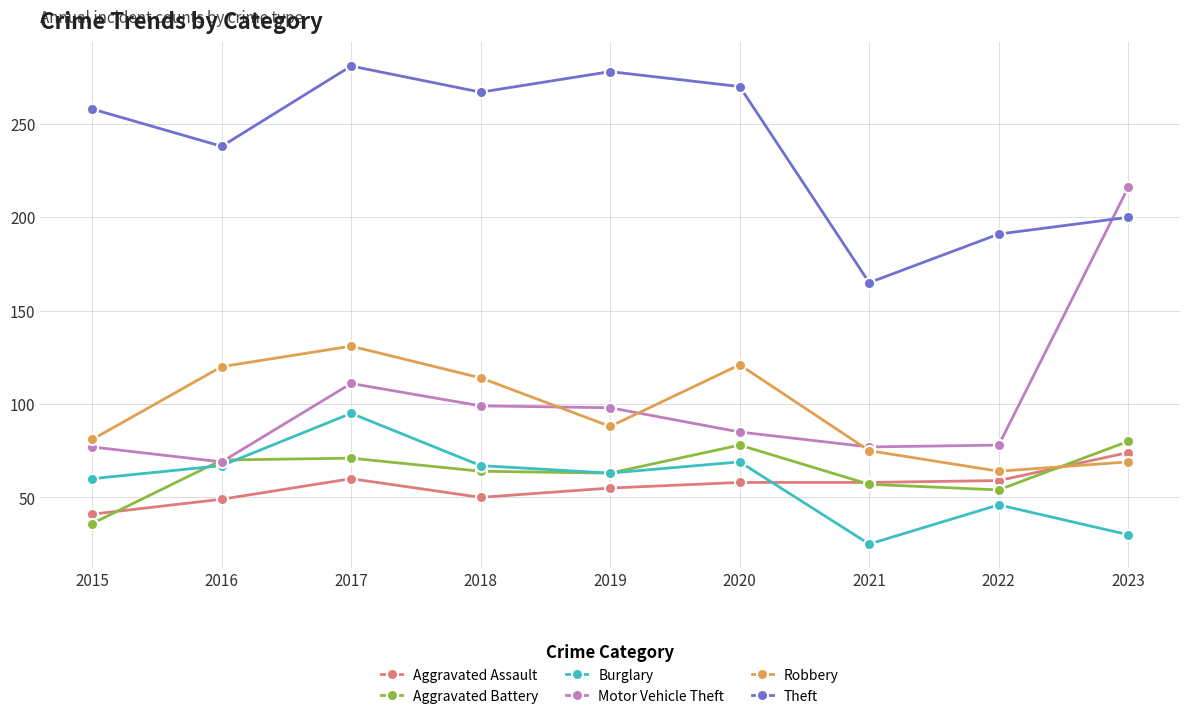

Is it true that Motor Vehicle Theft equals 177 at 2017?

False